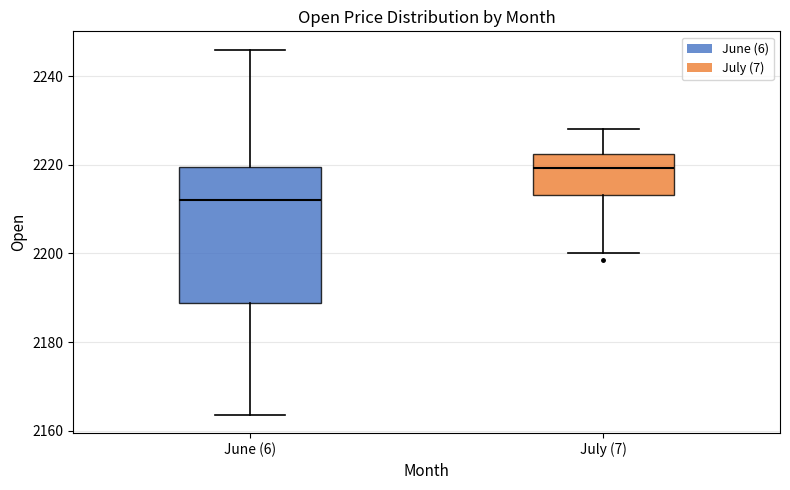

Which box has the lowest median line?

June (6)